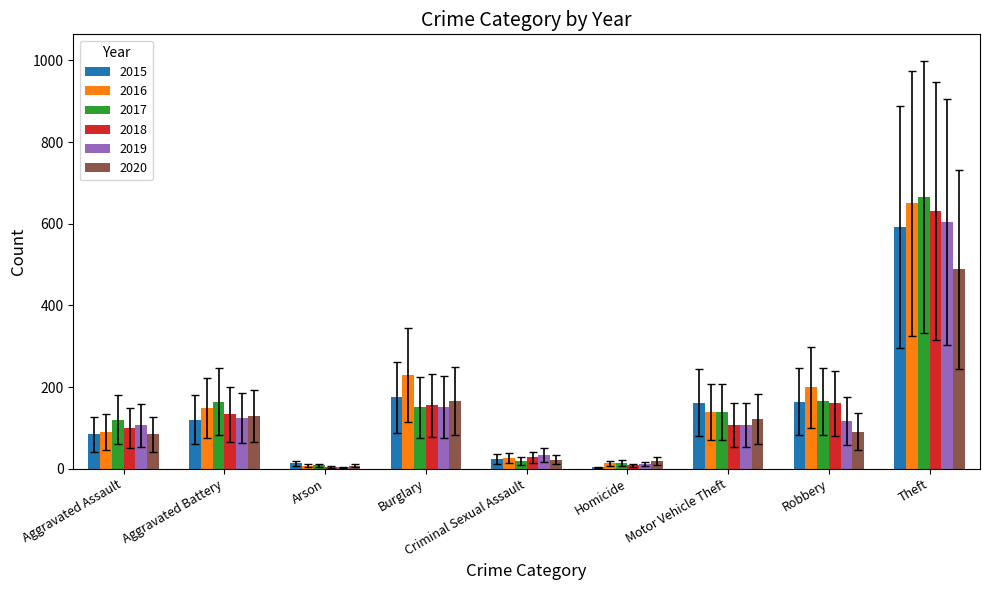

What is the sum of all 2016 values?

1500